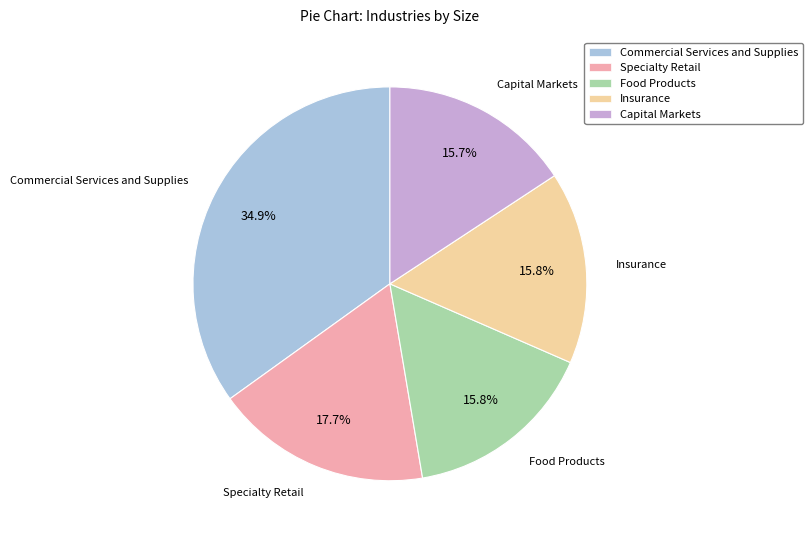

What is the largest slice in the pie chart?

Commercial Services and Supplies